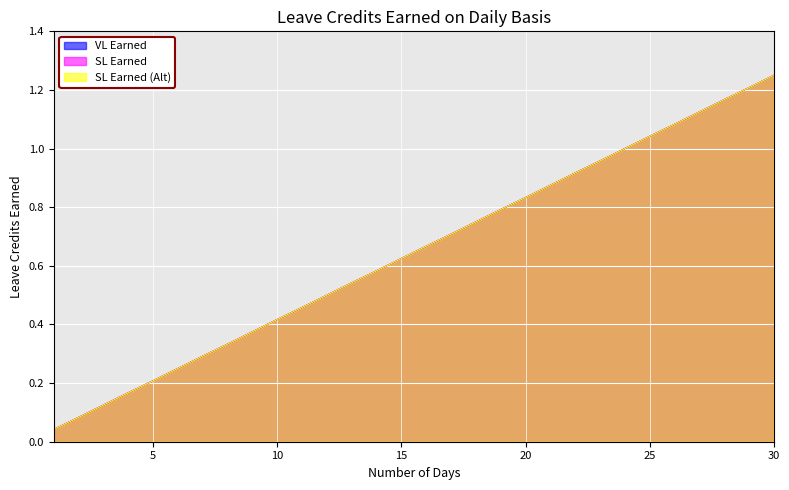

At which label is VL Earned closest to 0?

1